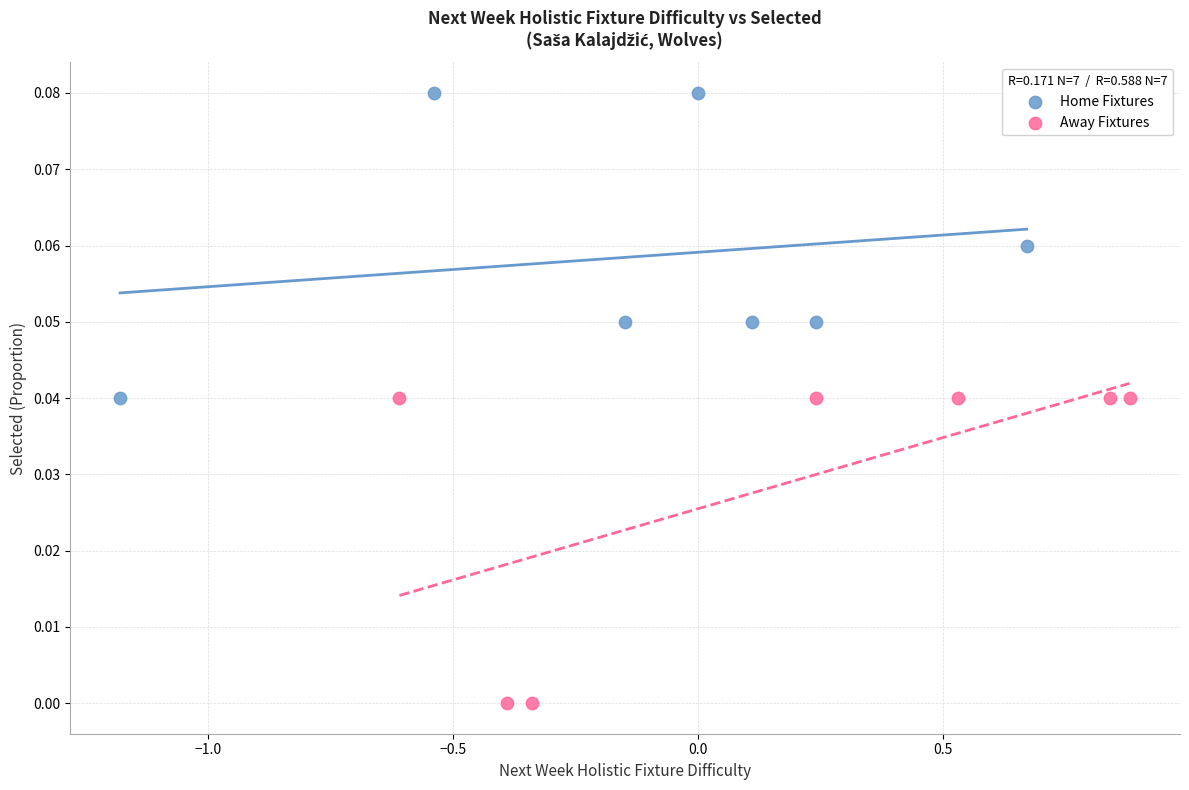

What are all the series names shown in the legend?

Home Fixtures, Away Fixtures